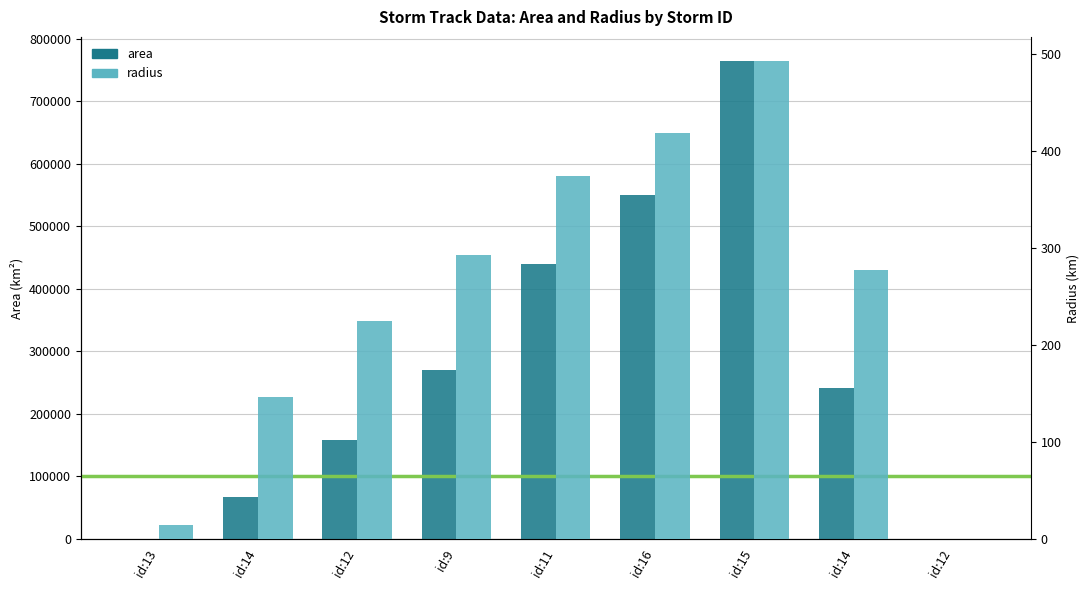

Rank the series by their average value, from highest to lowest.

area, radius